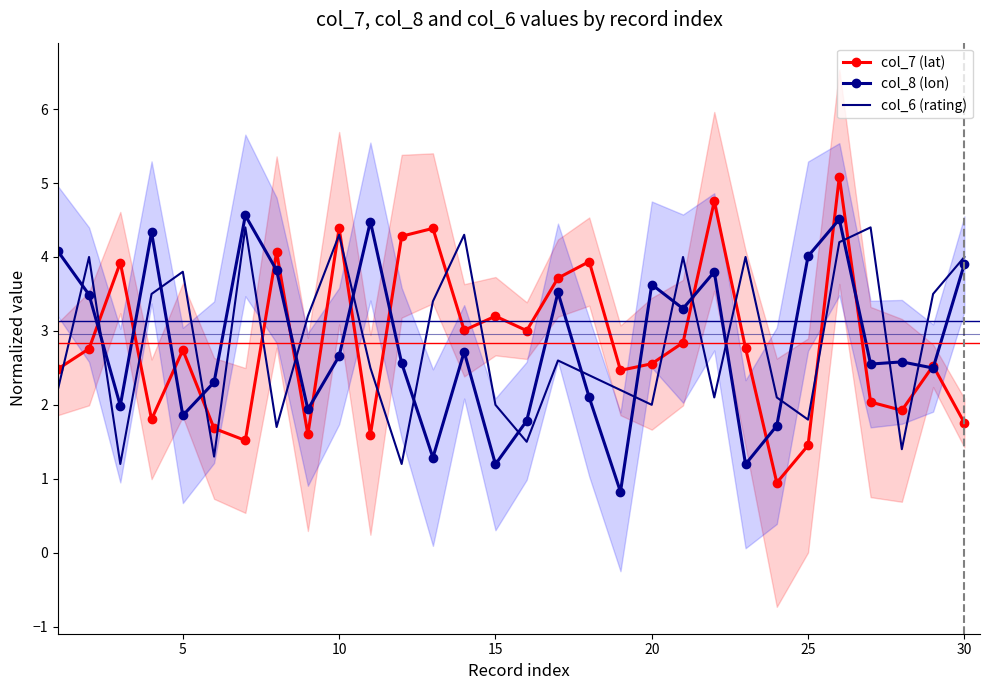

Rank the series by their average value, from lowest to highest.

col_8 (lon), col_7 (lat), col_6 (rating)